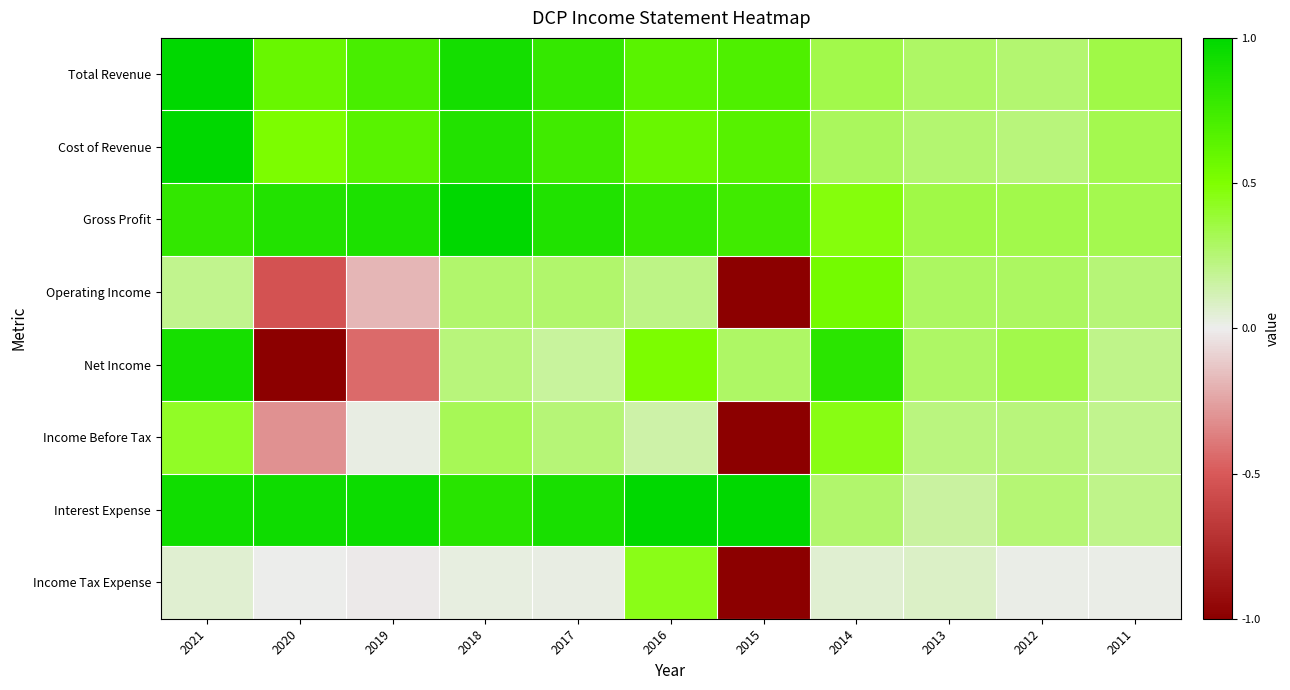

Reading right to left, what are all the values shown in this chart?

Total Revenue: 2011=0.3	2012=0.3	2013=0.3	2014=0.3	2015=0.7	2016=0.6	2017=0.8	2018=0.9	2019=0.7	2020=0.6	2021=1.0
Cost of Revenue: 2011=0.3	2012=0.2	2013=0.3	2014=0.3	2015=0.7	2016=0.6	2017=0.7	2018=0.9	2019=0.6	2020=0.5	2021=1.0
Gross Profit: 2011=0.3	2012=0.3	2013=0.3	2014=0.5	2015=0.7	2016=0.8	2017=0.9	2018=1.0	2019=0.9	2020=0.9	2021=0.8
Operating Income: 2011=0.2	2012=0.3	2013=0.3	2014=0.5	2015=-1.0	2016=0.2	2017=0.3	2018=0.3	2019=-0.2	2020=-0.5	2021=0.2
Net Income: 2011=0.2	2012=0.3	2013=0.3	2014=0.8	2015=0.3	2016=0.5	2017=0.2	2018=0.2	2019=-0.4	2020=-1.0	2021=0.9
Income Before Tax: 2011=0.2	2012=0.2	2013=0.2	2014=0.5	2015=-1.0	2016=0.1	2017=0.2	2018=0.3	2019=0.0	2020=-0.3	2021=0.4
Interest Expense: 2011=0.2	2012=0.3	2013=0.2	2014=0.3	2015=1.0	2016=1.0	2017=0.9	2018=0.8	2019=0.9	2020=0.9	2021=0.9
Income Tax Expense: 2011=0.0	2012=0.0	2013=0.1	2014=0.1	2015=-1.0	2016=0.5	2017=0.0	2018=0.0	2019=-0.0	2020=0.0	2021=0.1